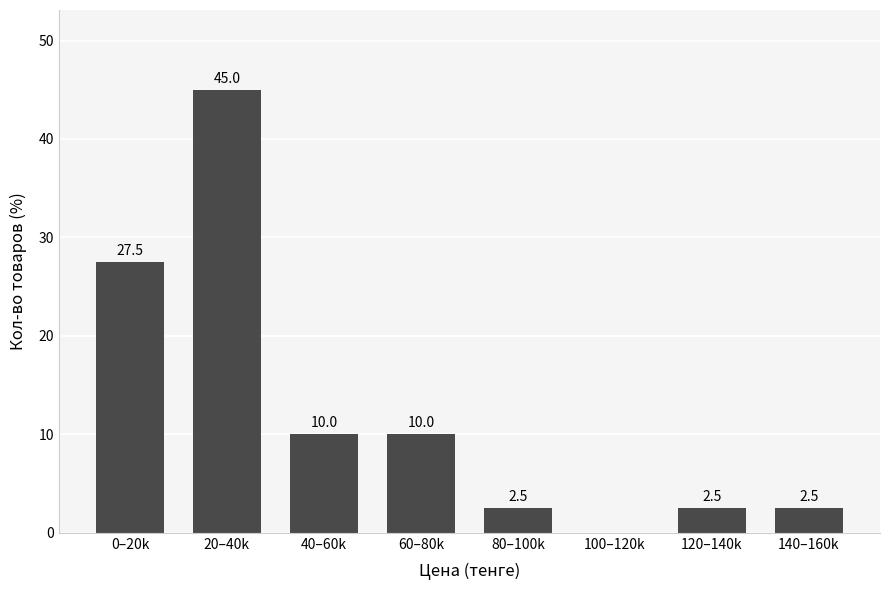

Reading left to right, transcribe all the data shown in this chart.

0–20k=27.5	20–40k=45.0	40–60k=10.0	60–80k=10.0	80–100k=2.5	100–120k=0.0	120–140k=2.5	140–160k=2.5